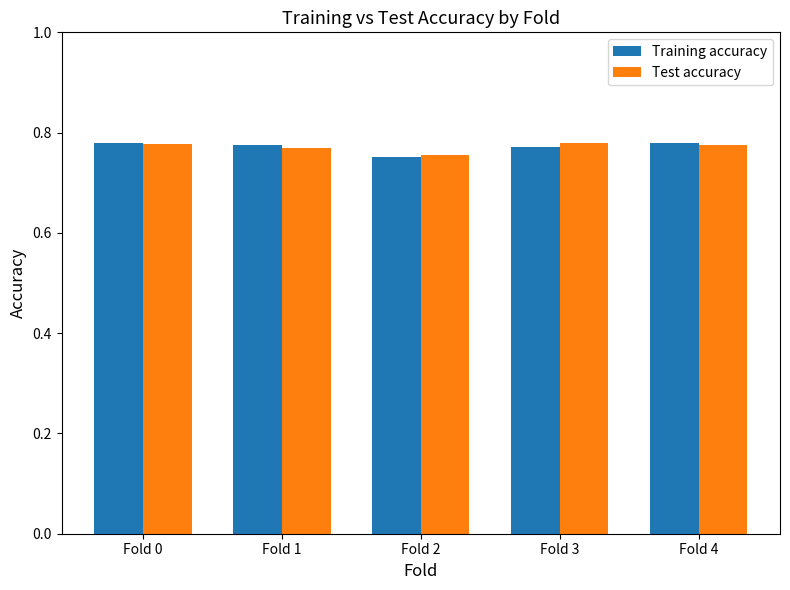

At Fold 3, list the series in order from largest to smallest.

Test accuracy, Training accuracy